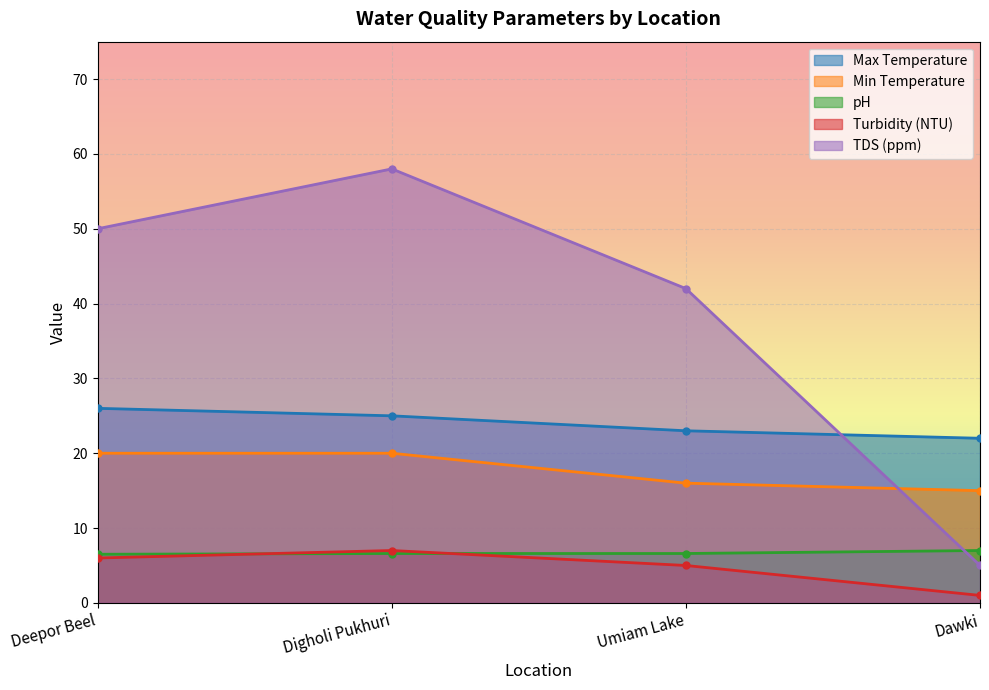

Is the value of Turbidity (NTU) at Digholi Pukhuri greater than the value of Max Temperature at Deepor Beel?

No